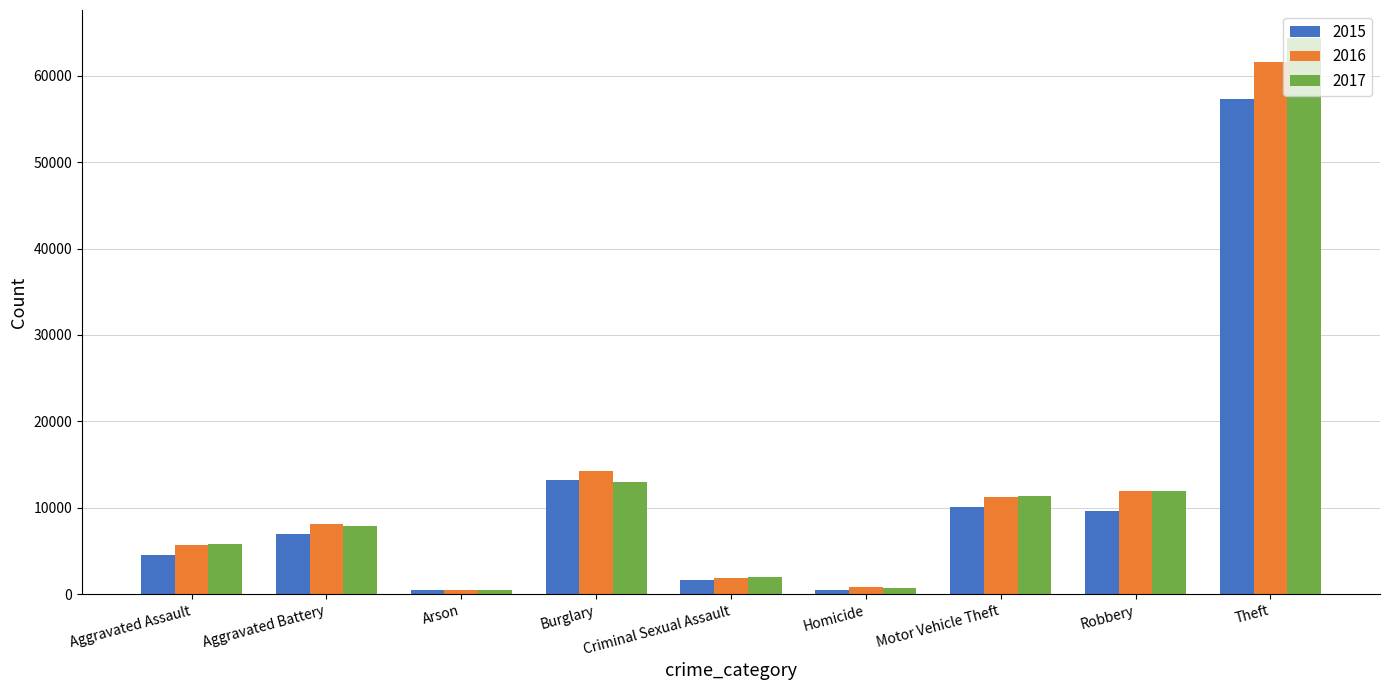

What is the maximum value shown in the chart?

64386